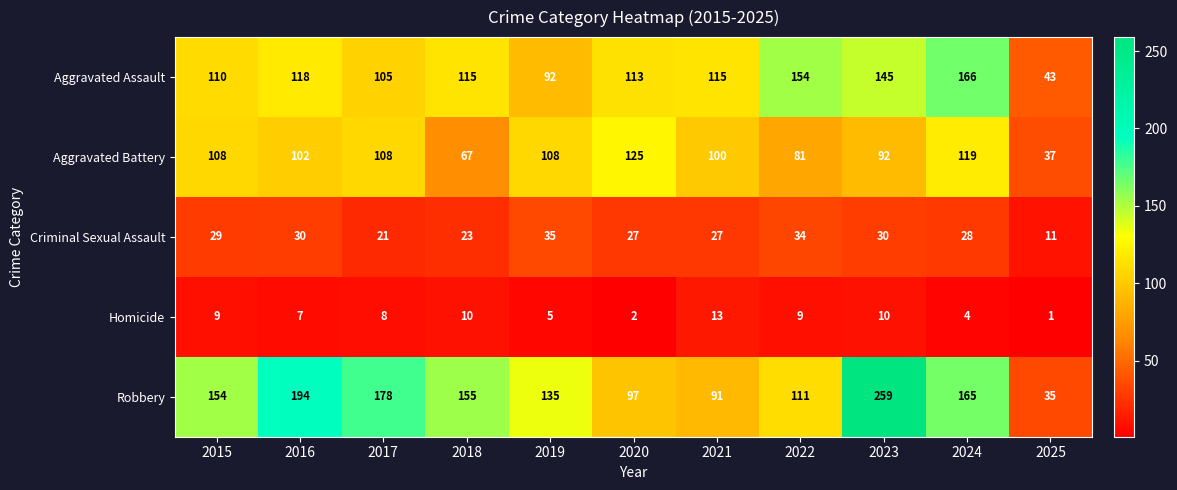

What is the greatest value displayed?

259